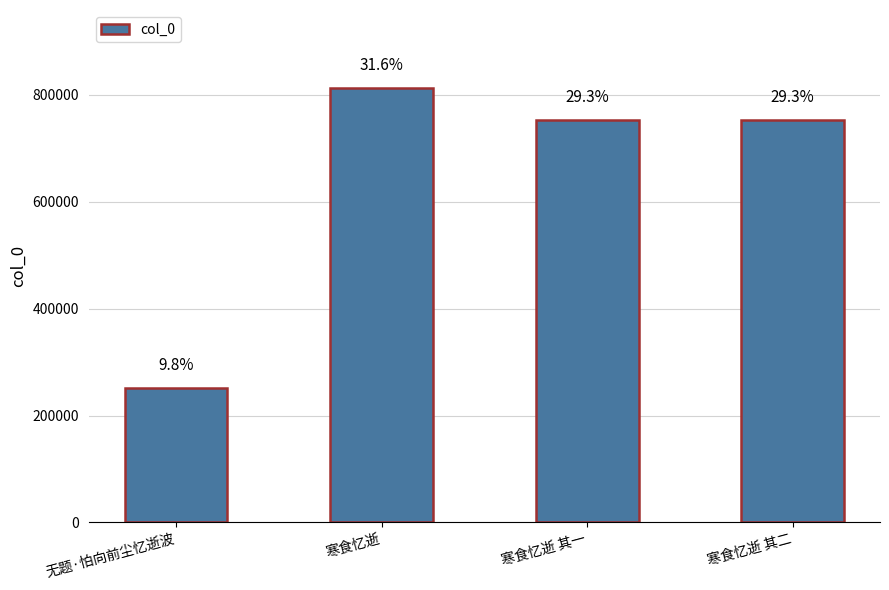

Approximately how many times larger is the value at 寒食忆逝 compared to 无题·怕向前尘忆逝波?

3.2